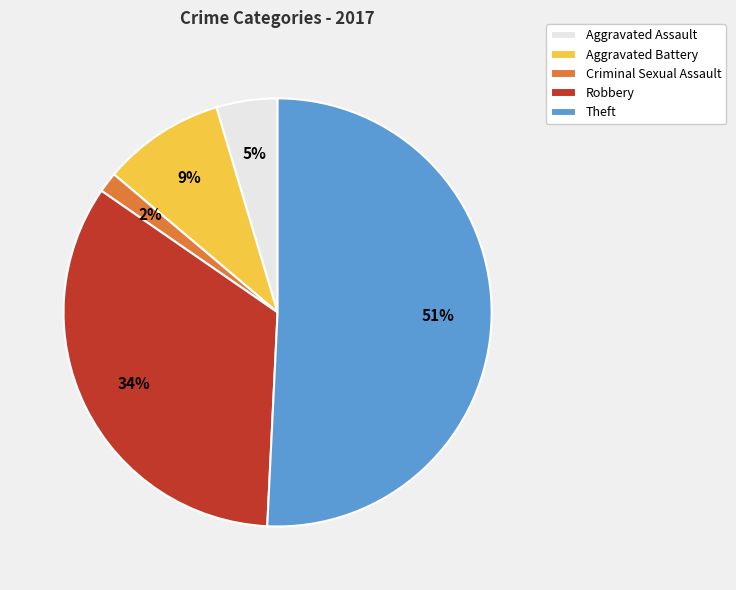

Which has a higher value, Theft or Aggravated Assault?

Theft